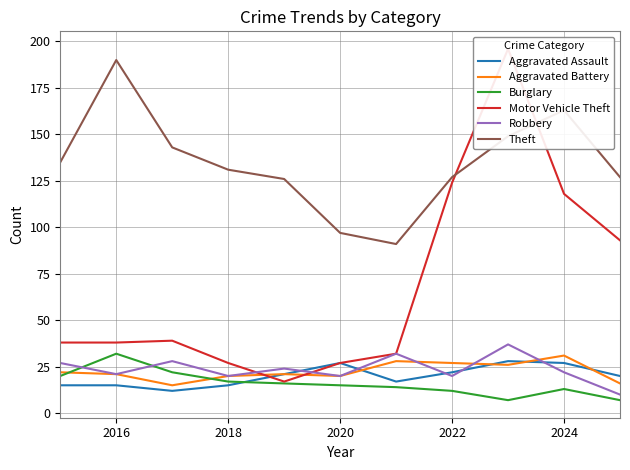

What is the minimum value for Burglary?

7